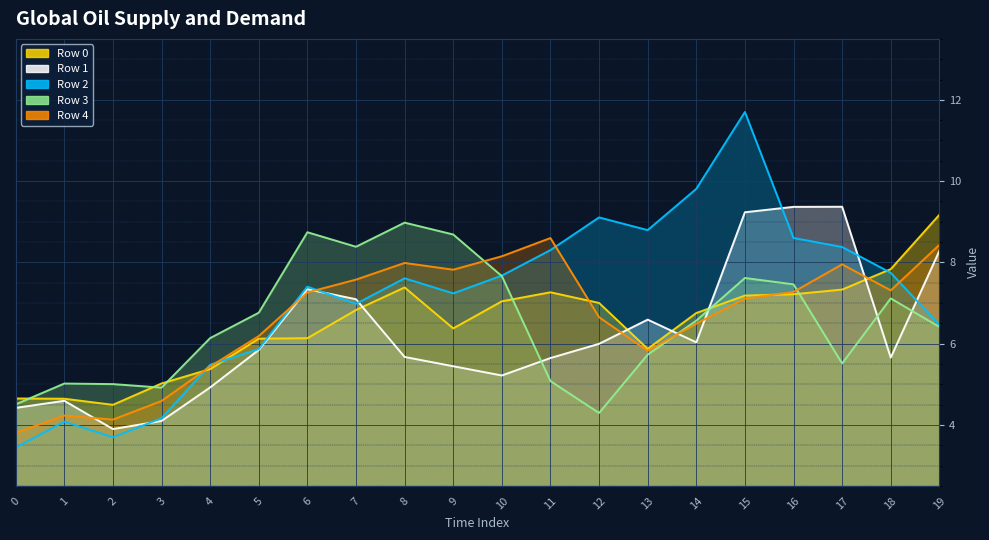

The value of Row 4 at 17 is 10.4. True or false?

False